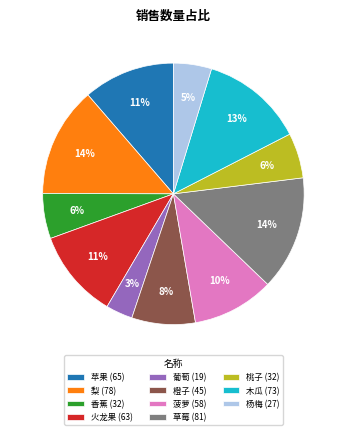

Does 木瓜 account for over 50% of the chart?

No